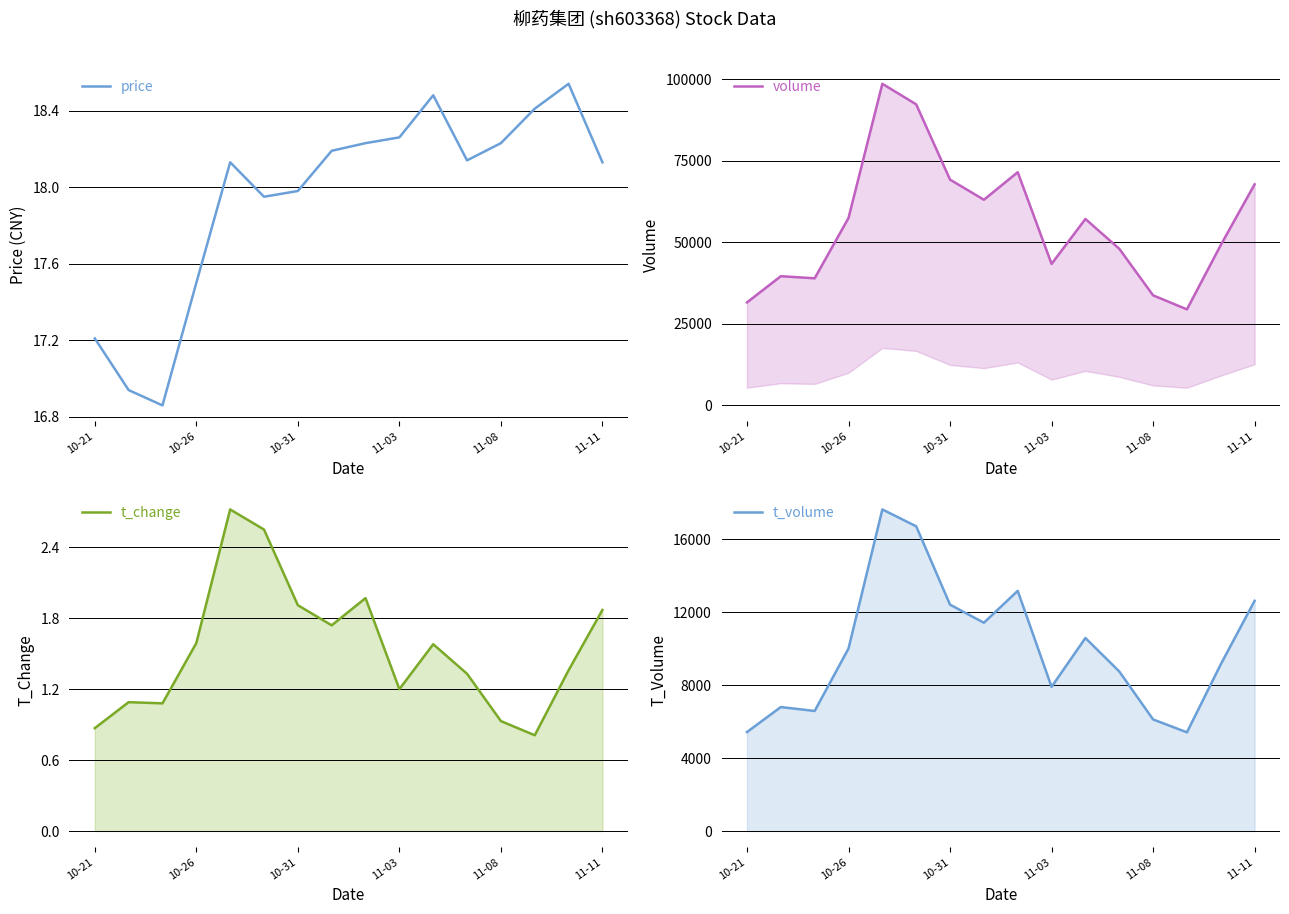

What is the average value of the t_volume series?

10044.6